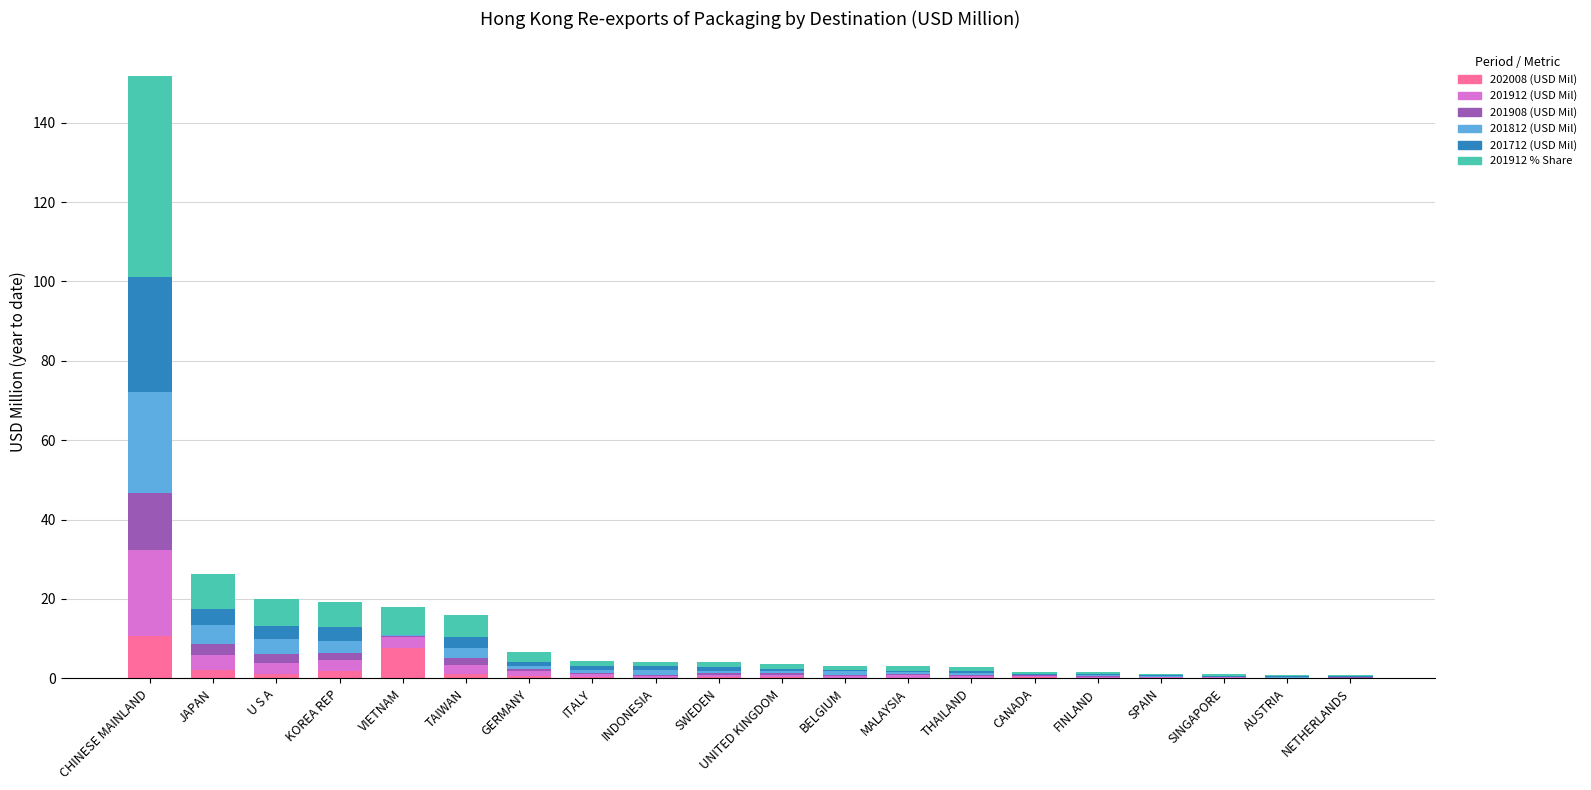

What is the maximum value for 202008 (USD Mil)?

10.8